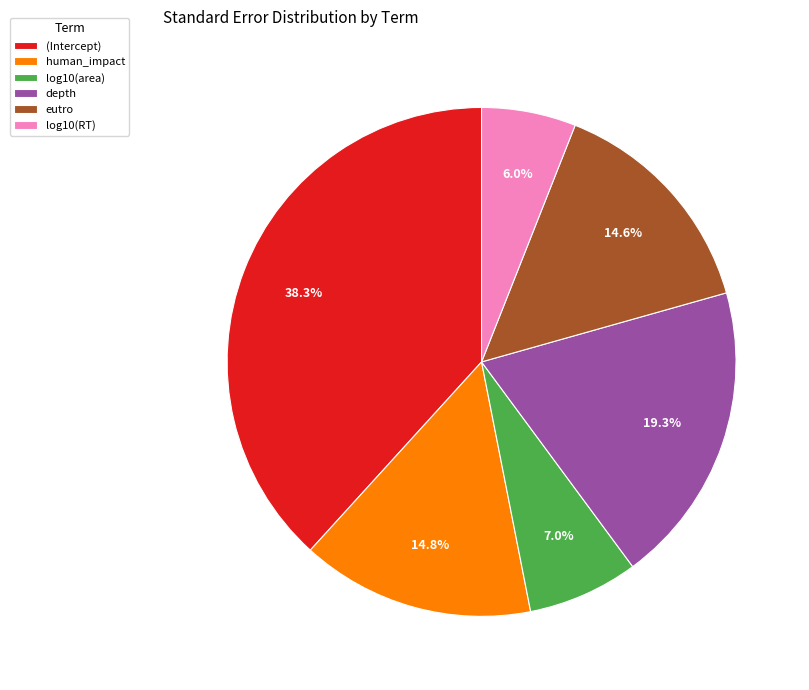

What percentage is NOT represented by log10(RT)?

94.0%